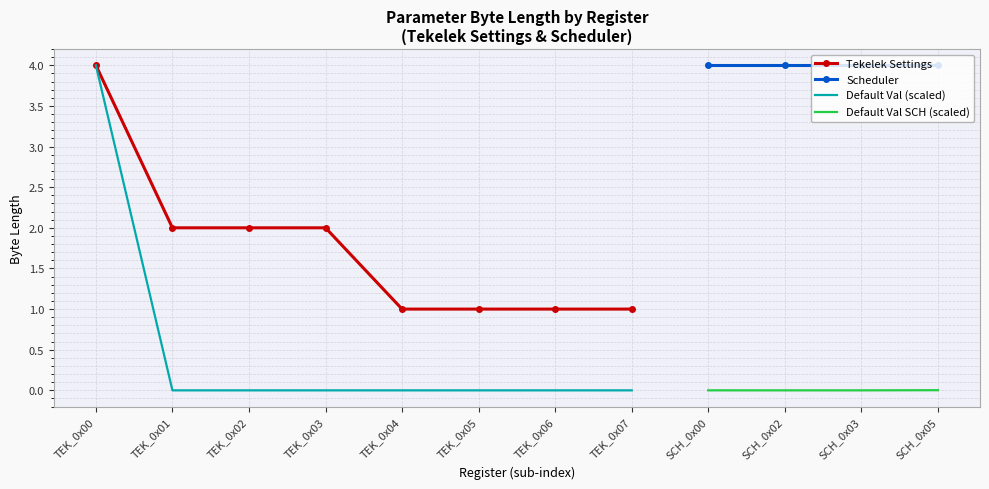

What is the sum of the values at TEK_0x03 and TEK_0x06?

3